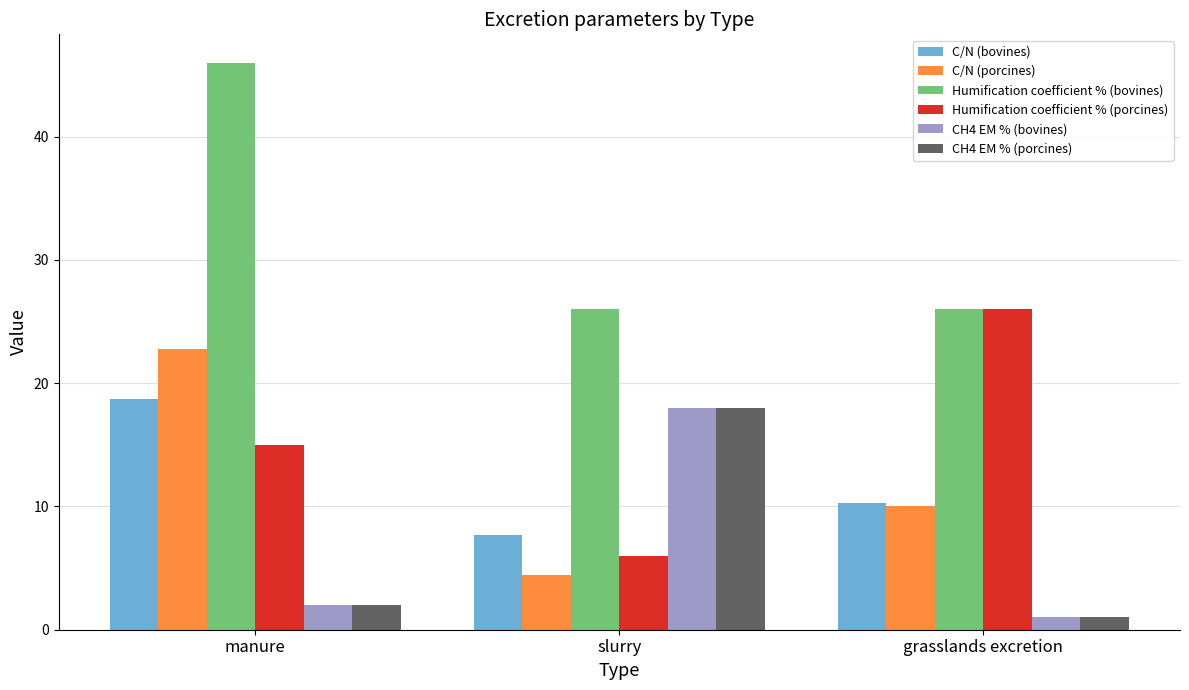

What are all the series names shown in the legend?

C/N (bovines), C/N (porcines), Humification coefficient % (bovines), Humification coefficient % (porcines), CH4 EM % (bovines), CH4 EM % (porcines)